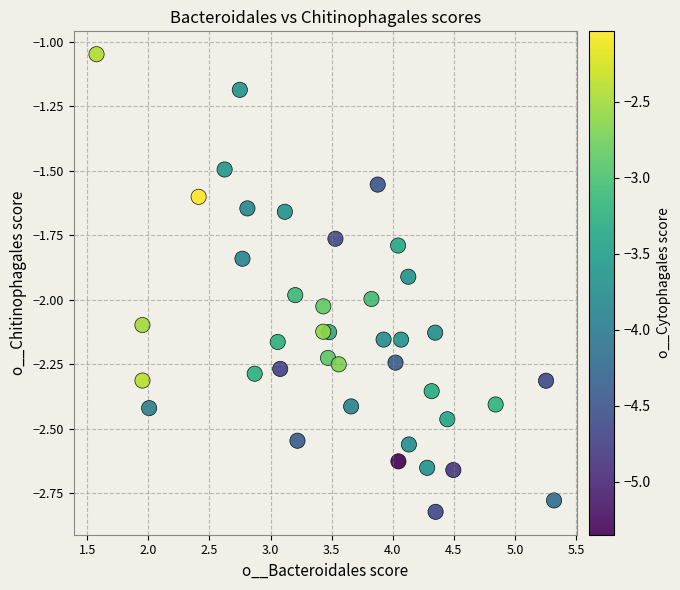

What is the range of X values (max minus min)?

3.7